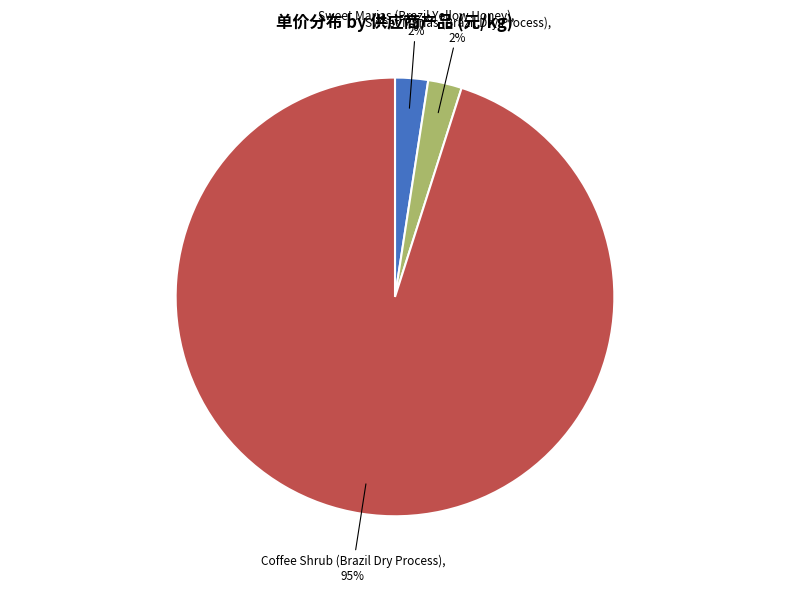

Is there any slice that represents more than half of the pie?

Yes